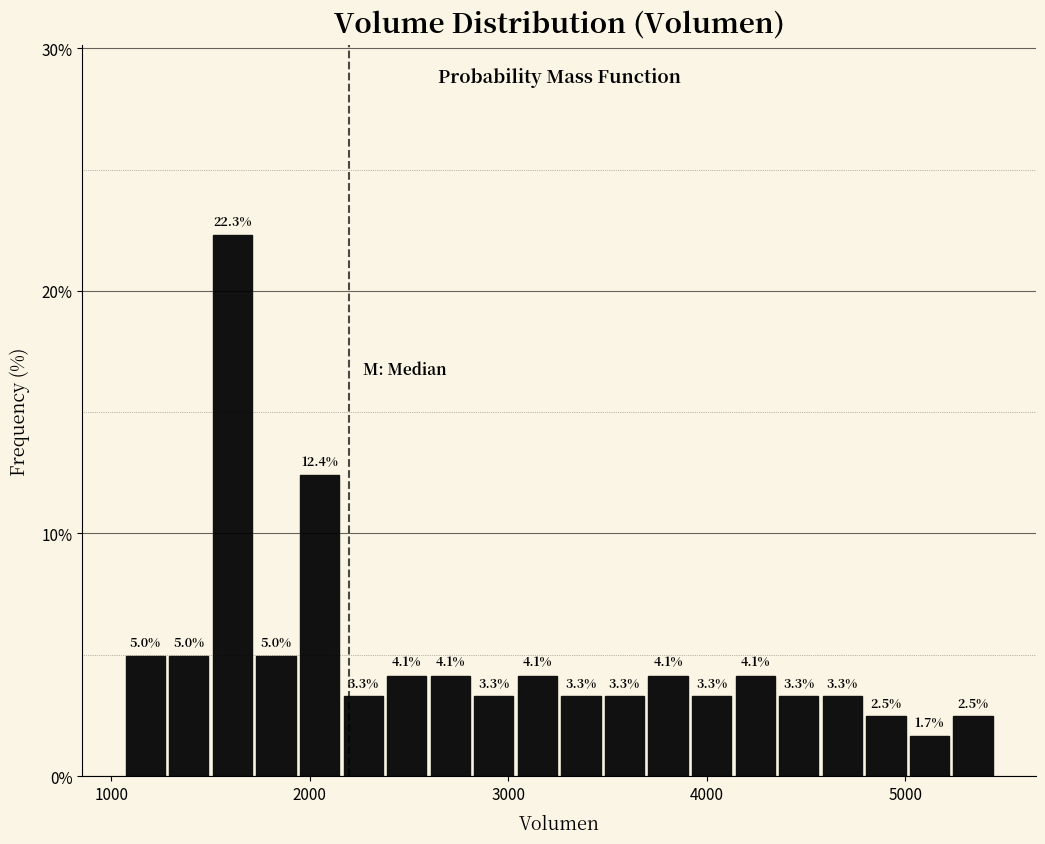

Read against the x-axis, roughly where is the centre of the tallest bar?

1600